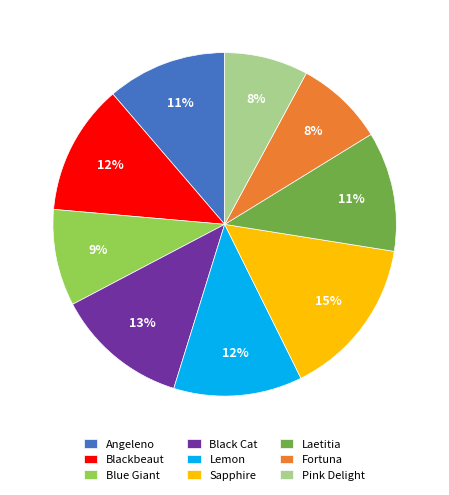

What is the largest slice in the pie chart?

Sapphire